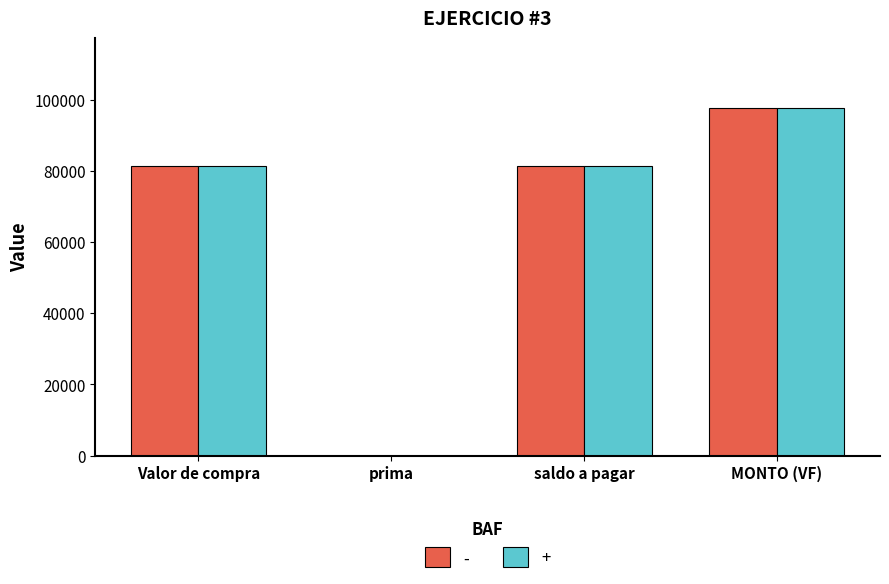

What is the sum of all - values?

260480